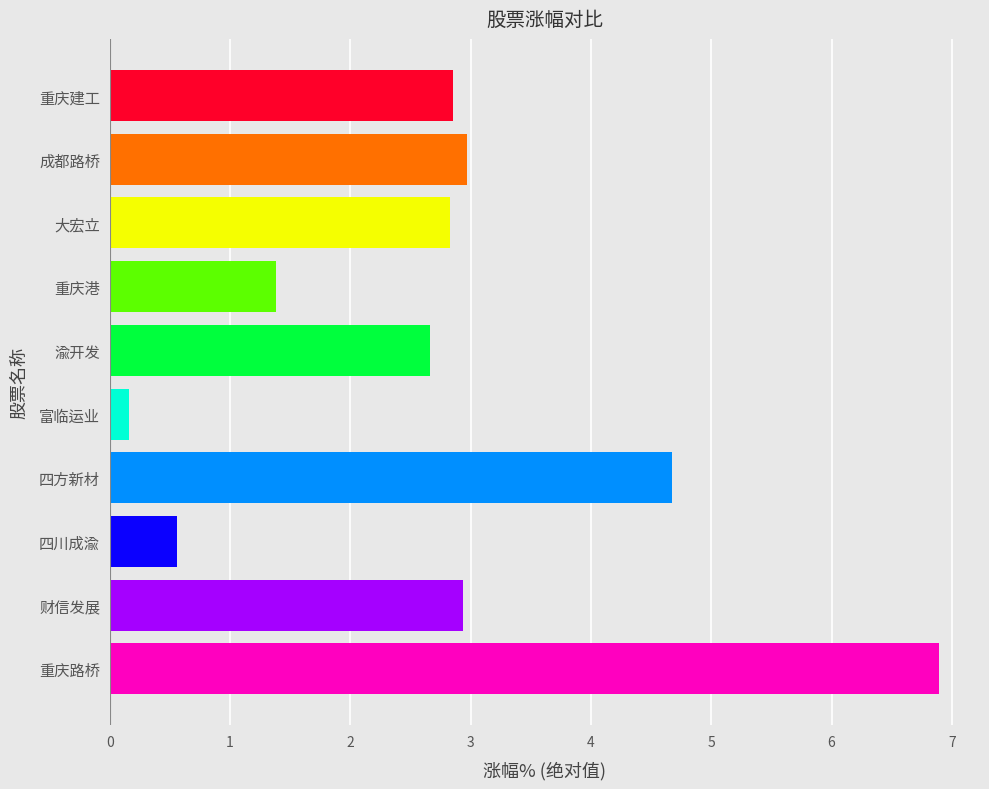

What is the smallest value displayed?

0.2